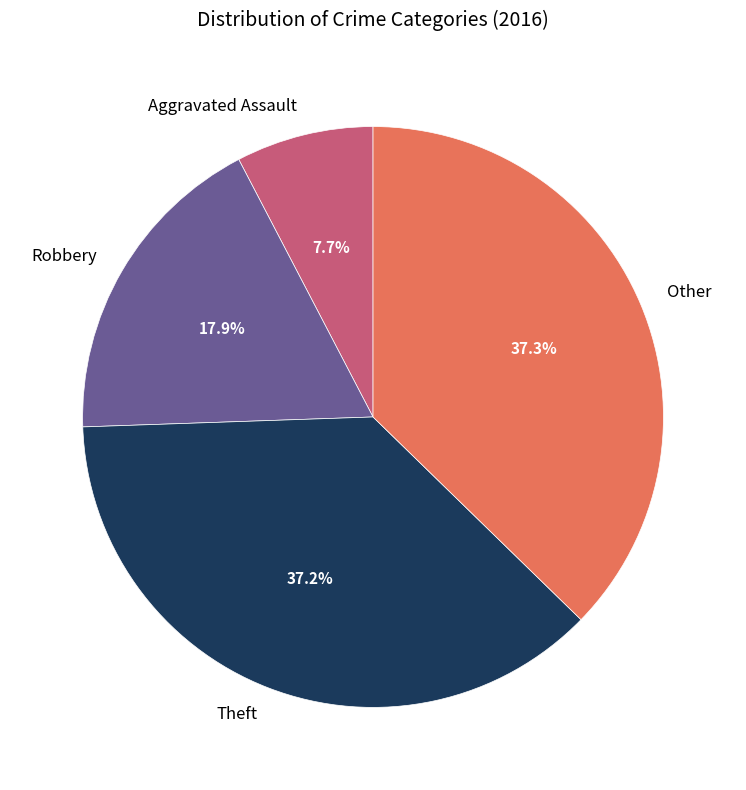

Does any single category account for the majority?

No